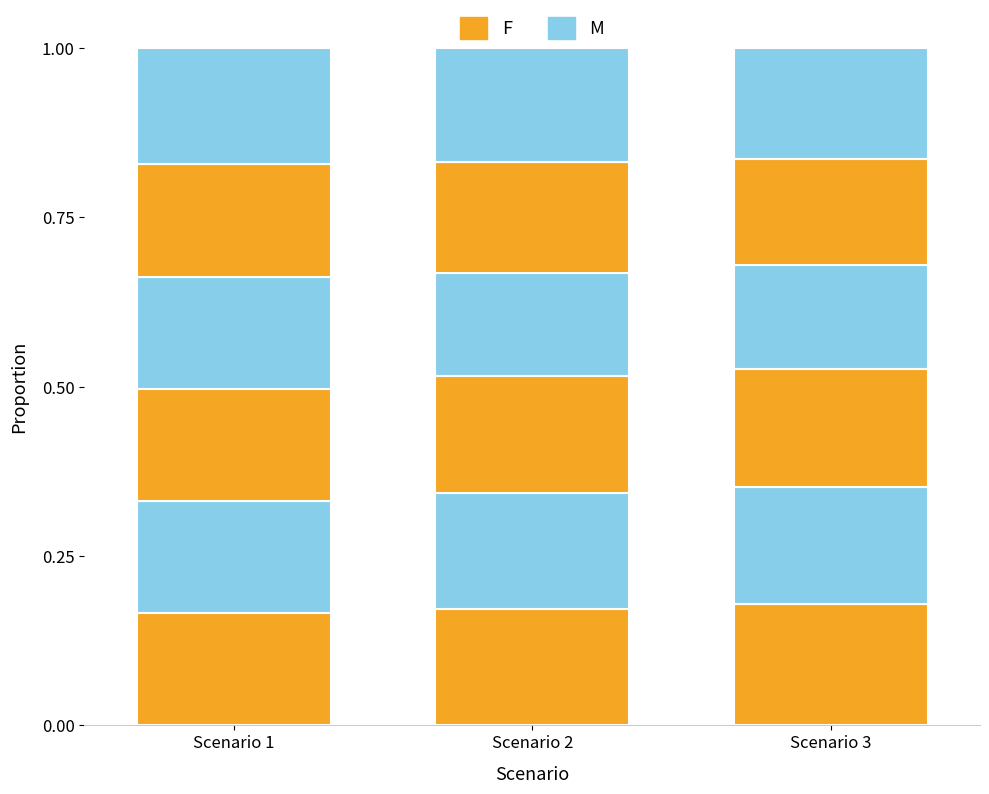

Does the chart contain any negative values?

No